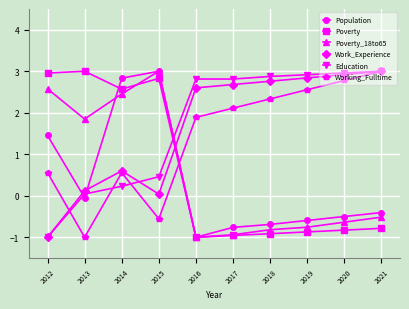

The Working_Fulltime series shows 1.2 at 2017. True or false?

False